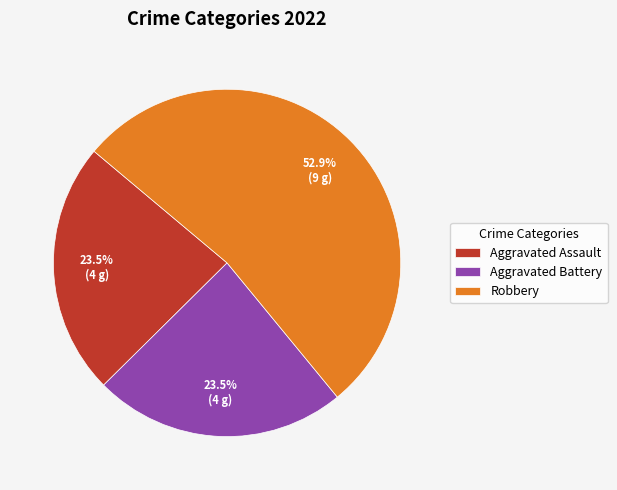

True or false: Aggravated Assault accounts for 29% of the total.

False